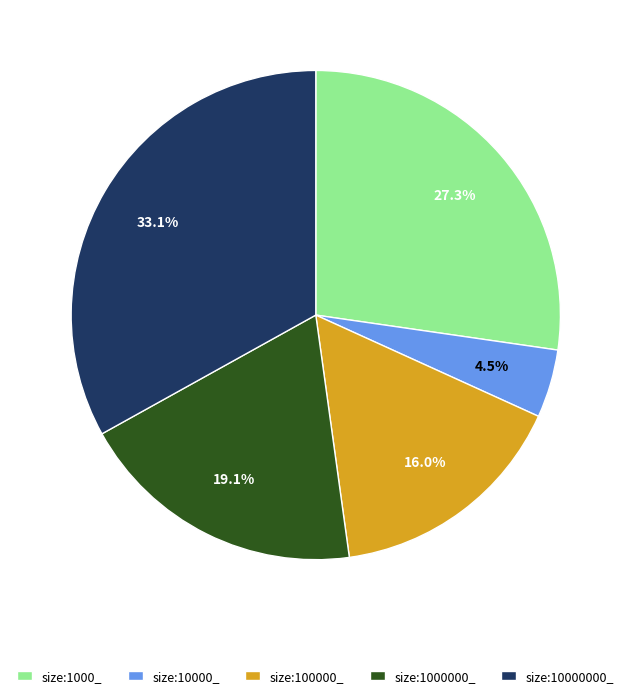

What is the ratio of the value at size:1000000_ to the value at size:10000000_?

0.6